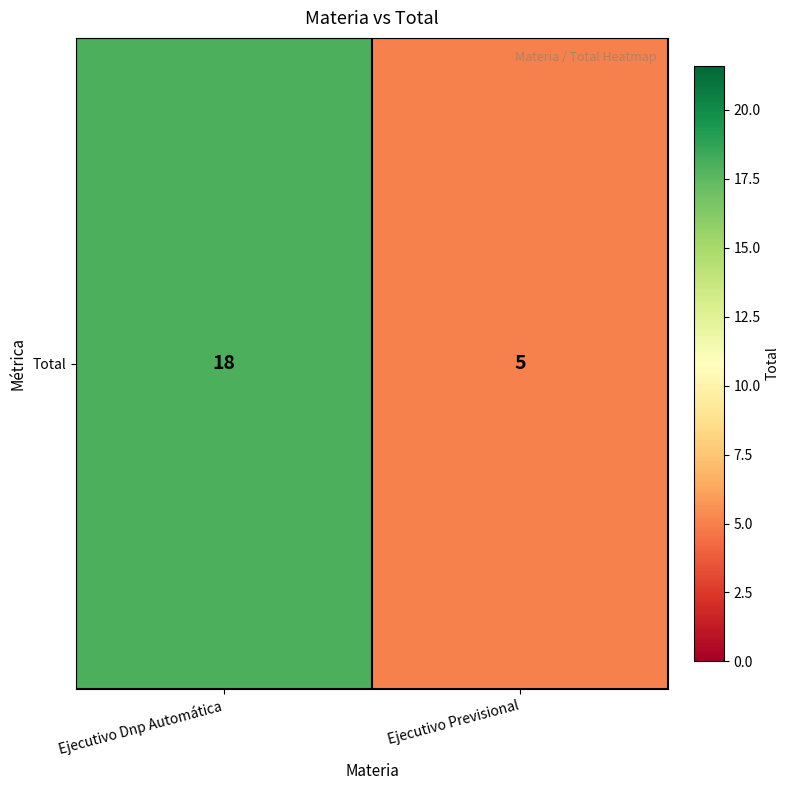

What is the average value?

12